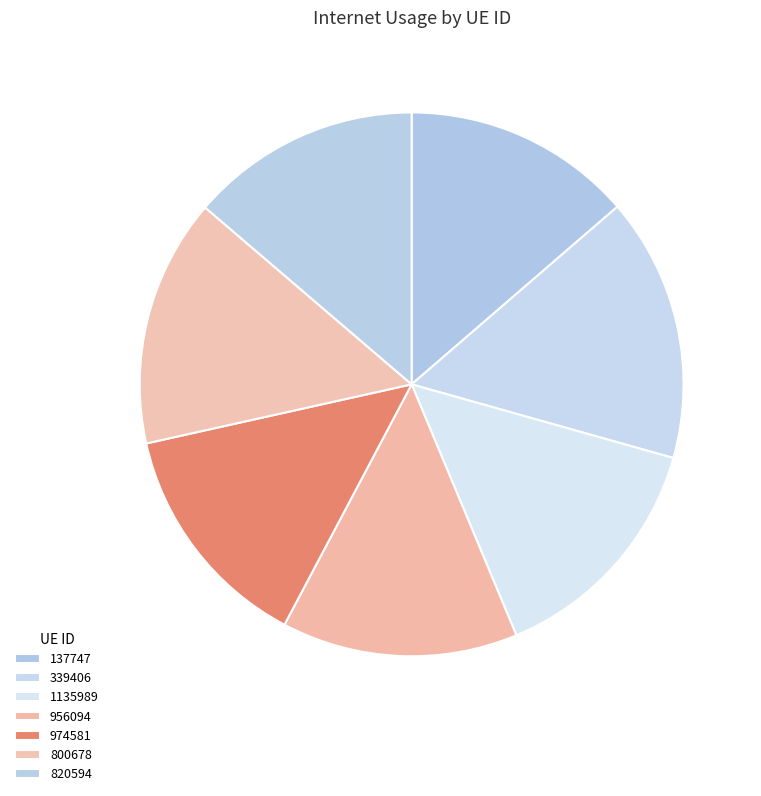

Which slice is the smallest?

137747